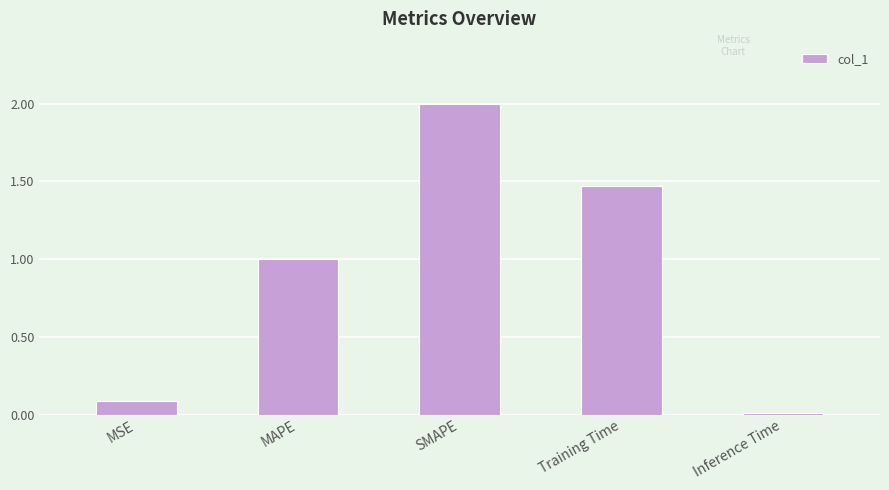

The chart shows a value of 1.0 at MAPE. True or false?

True